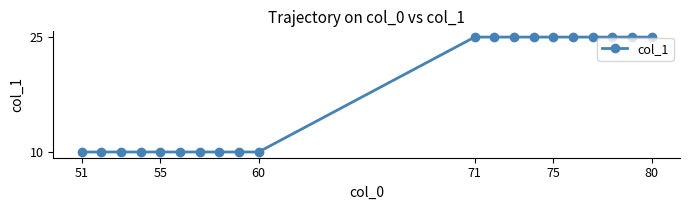

What is the average value?

18